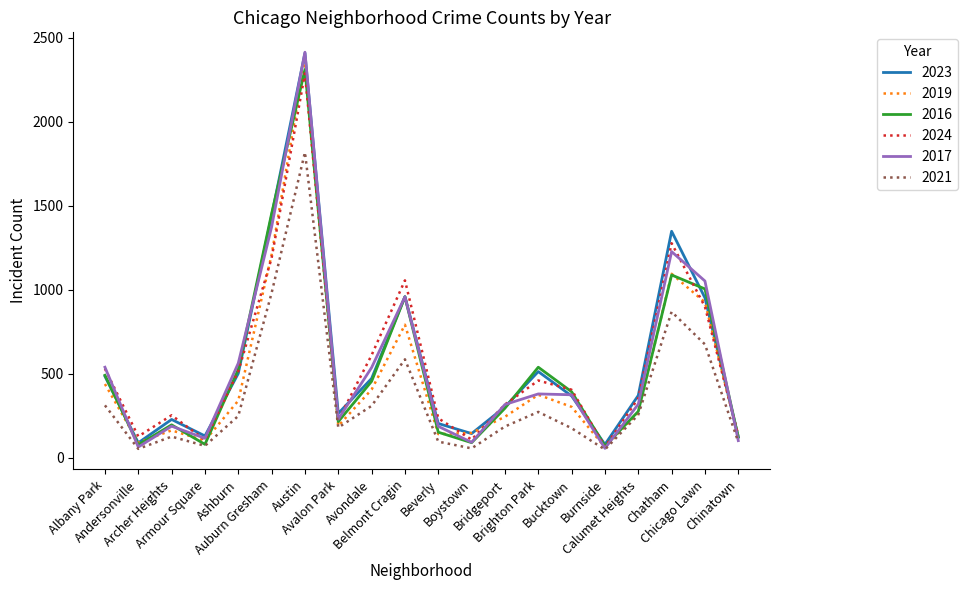

What is the difference between the highest and lowest values at Avalon Park?

84